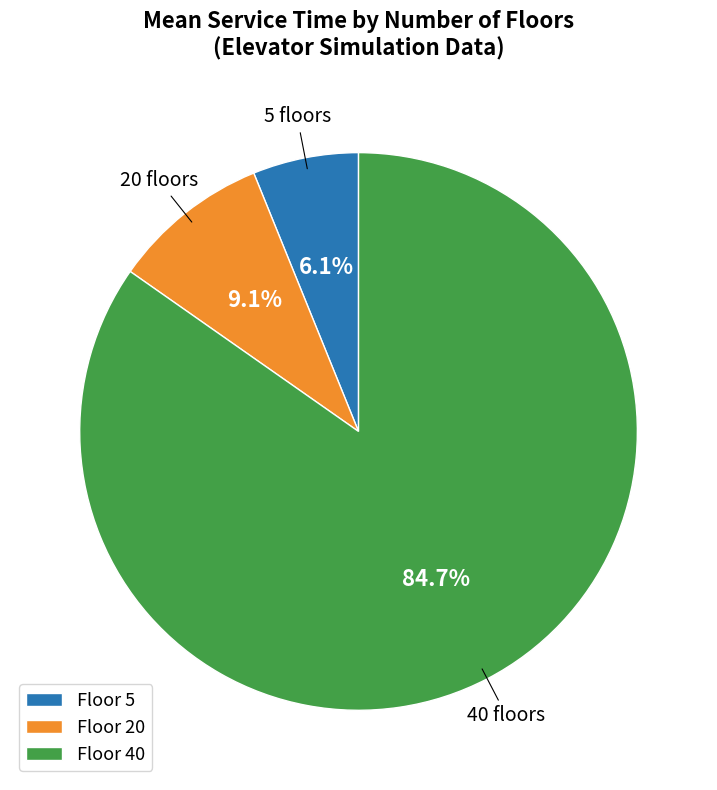

To the nearest percent, what is the difference between the largest and smallest slice percentages?

79%